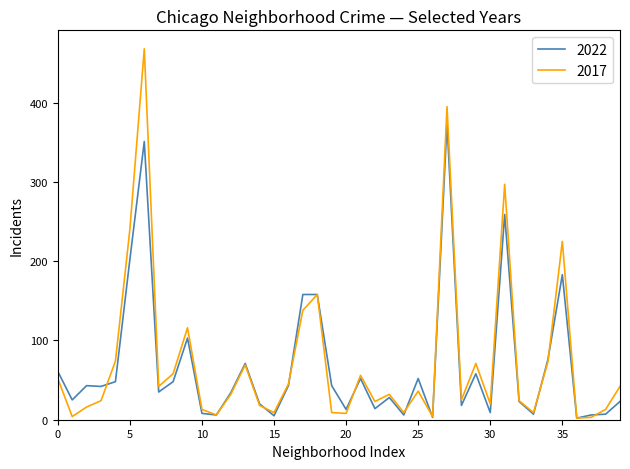

In 2022, how many points are lower than both neighbors (excluding endpoints)?

13